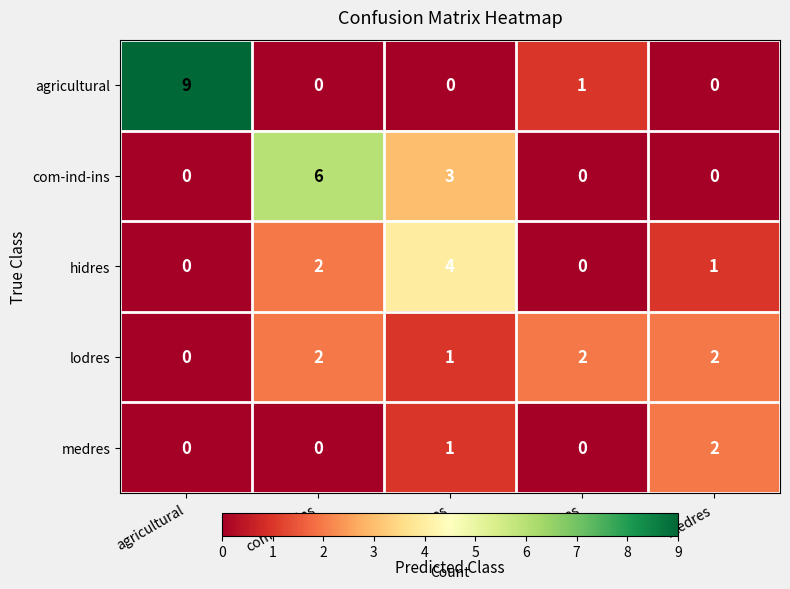

What is the total value across all series at lodres?

3